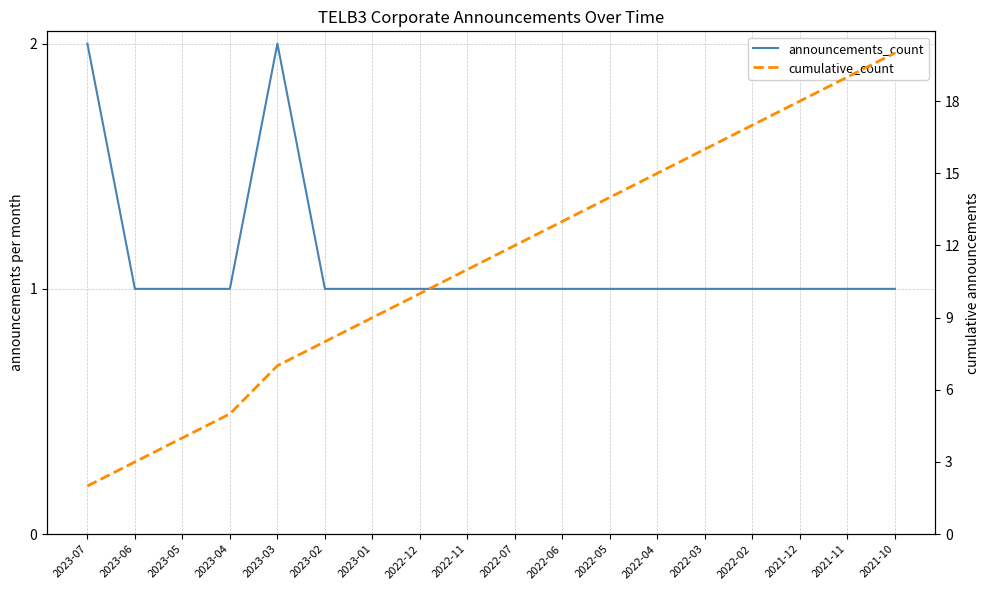

What is the greatest value displayed?

20